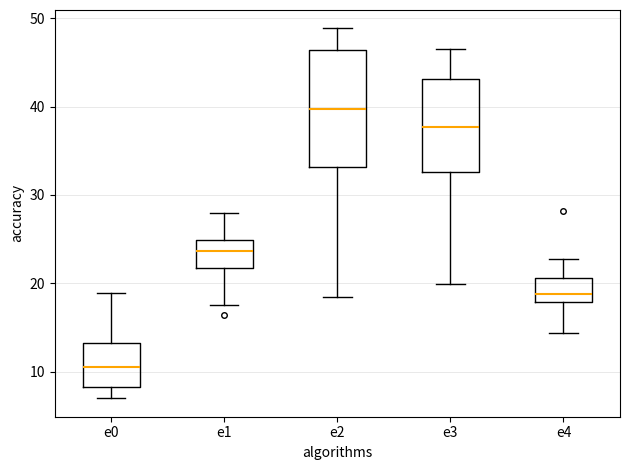

Which box has the lowest median line?

e0